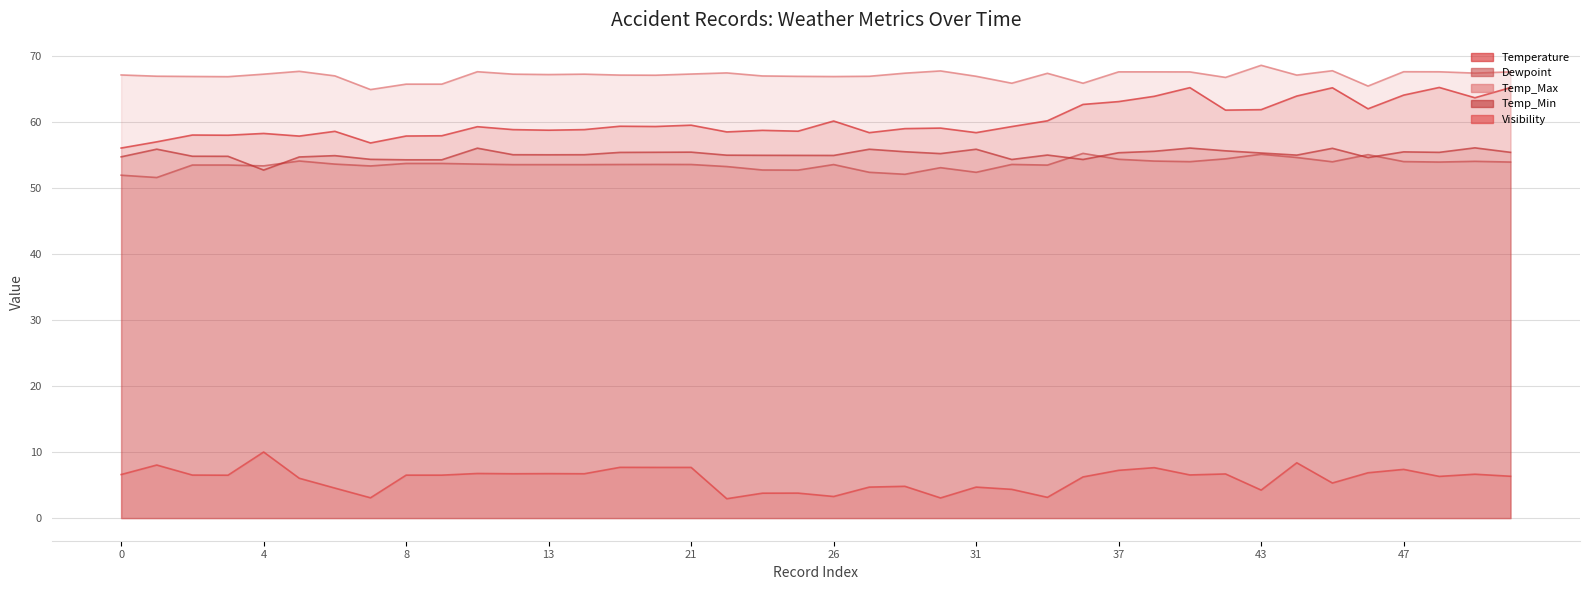

What is the highest value of the Temp_Min series?

56.0